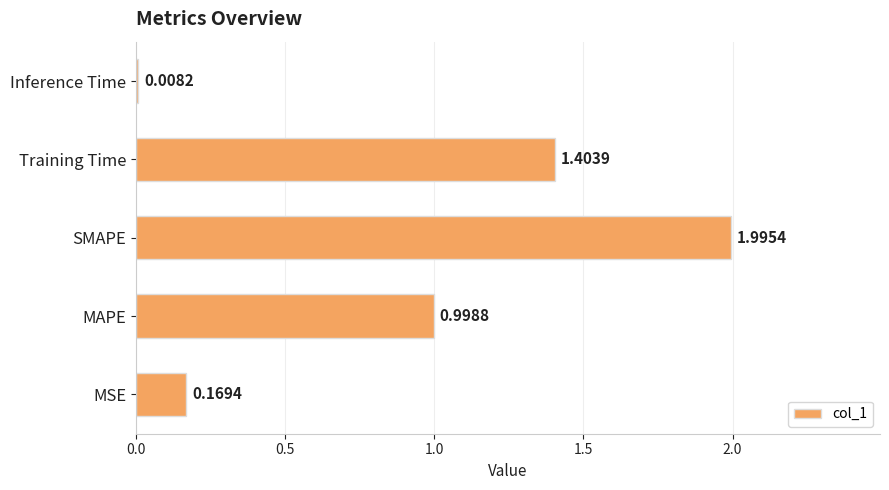

Rank the categories by value from lowest to highest.

Inference Time, MSE, MAPE, Training Time, SMAPE